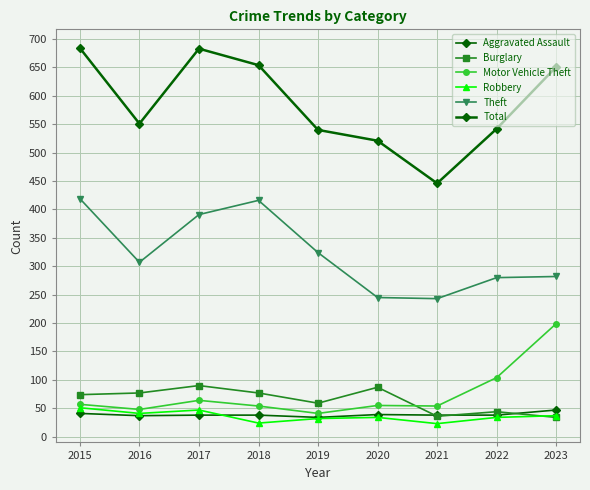

Between which two adjacent categories do Aggravated Assault and Burglary first intersect?

2020 and 2021